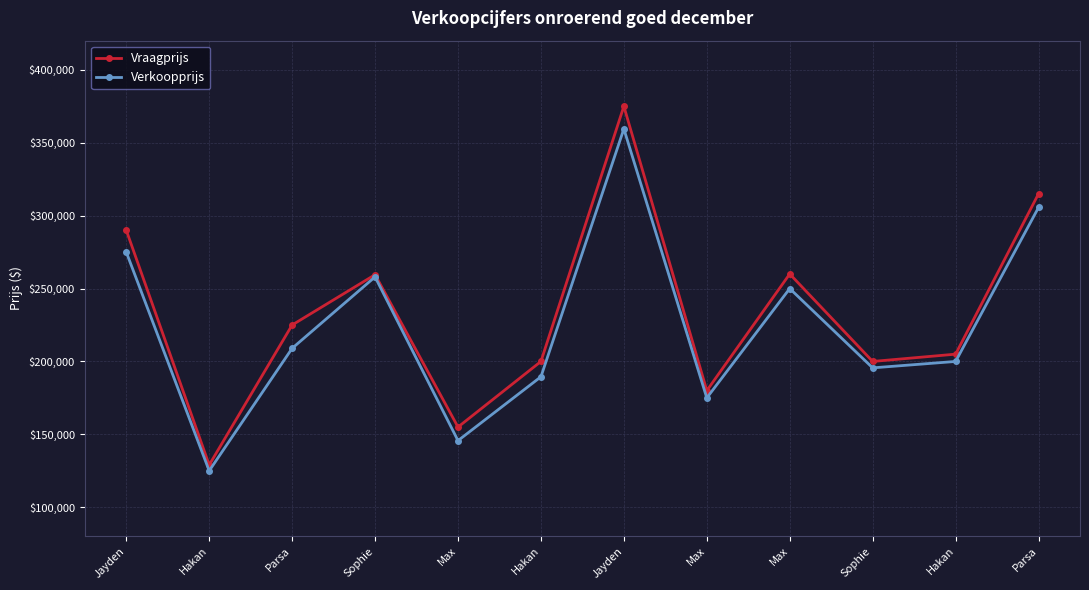

What is the approximate value of Vraagprijs at Parsa, to the nearest 50?

315000